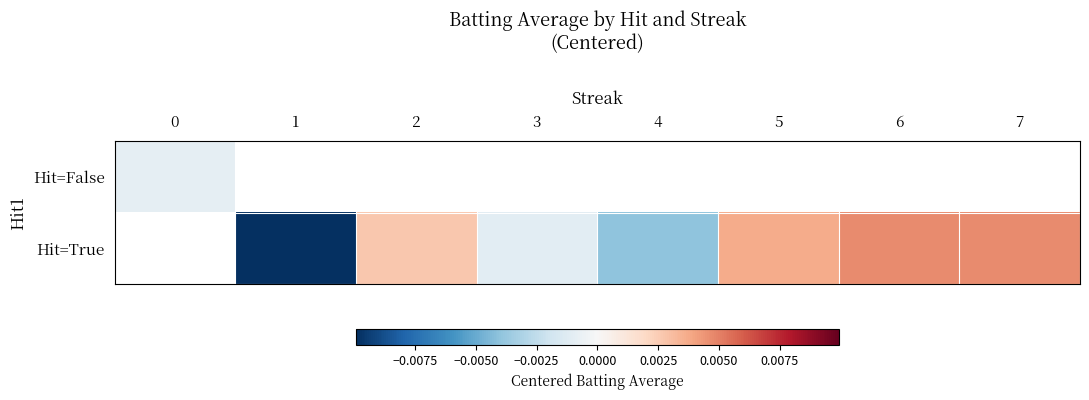

At which category does the chart reach its minimum across all series?

1